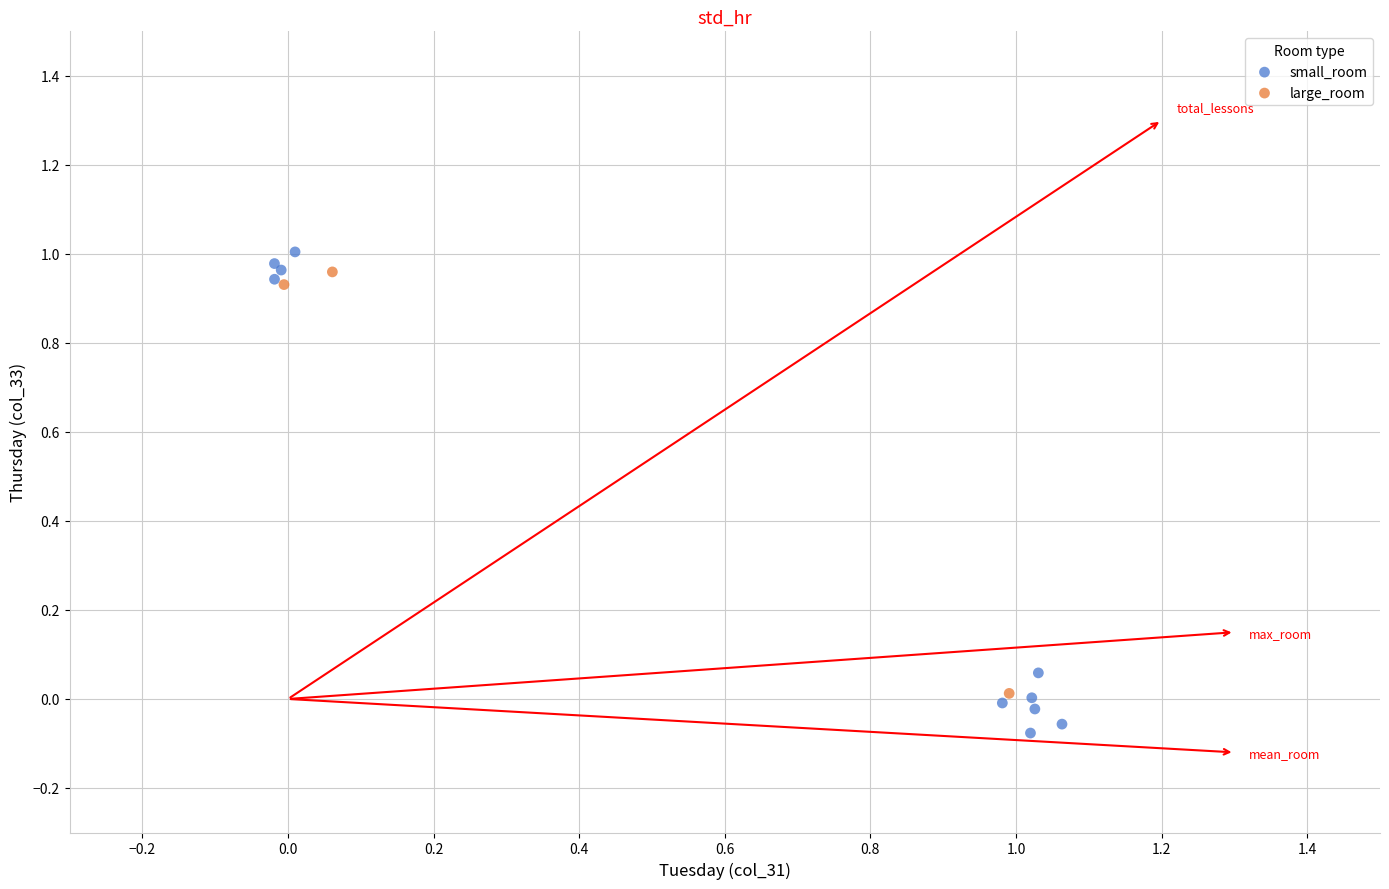

Which series contains the highest Y value?

small_room